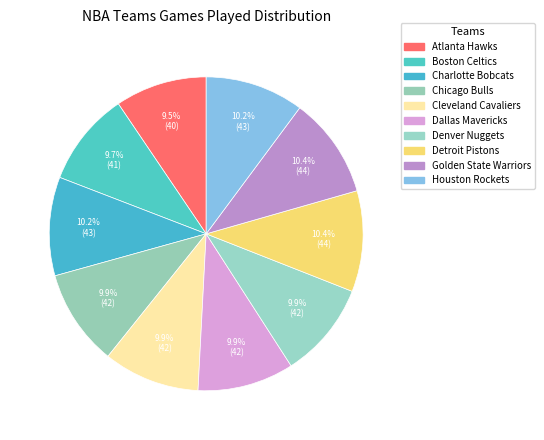

True or false: Denver Nuggets accounts for 10% of the total.

True